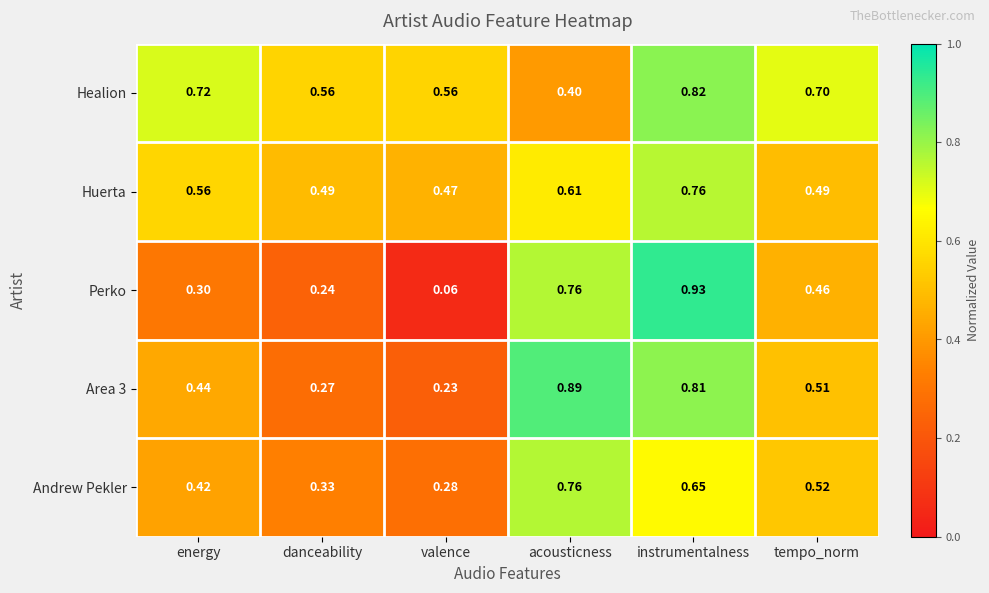

Which category has the lowest value in the Perko series?

valence